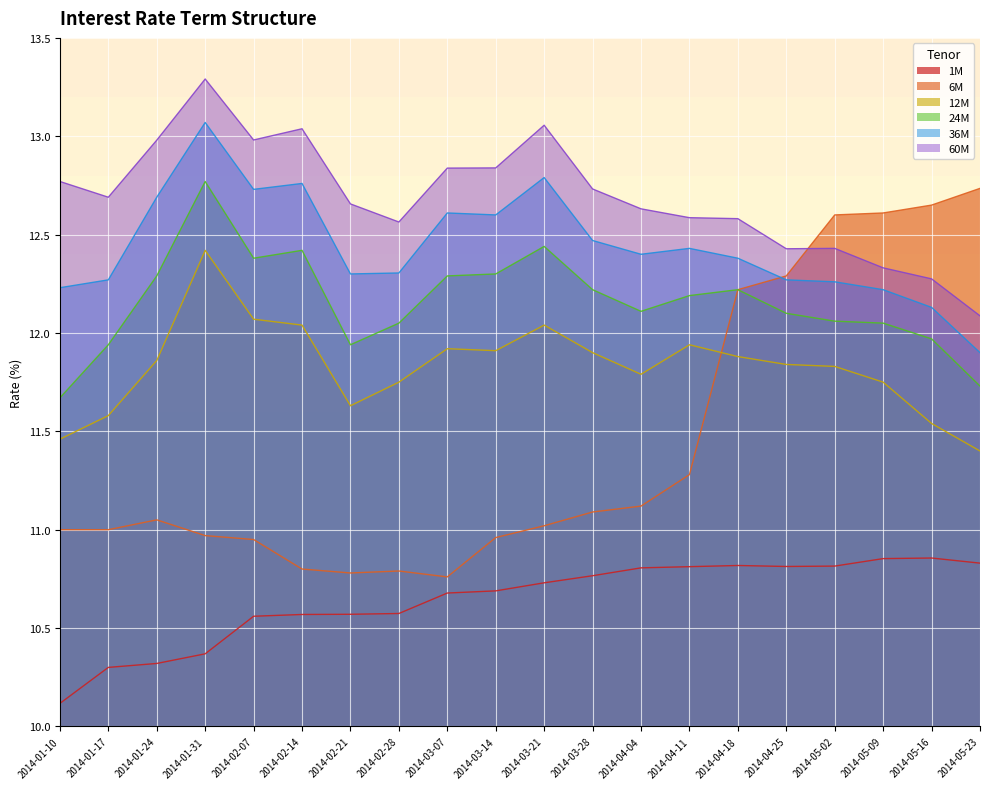

Which series ends up on top after the final intersection of 6M and 60M?

6M